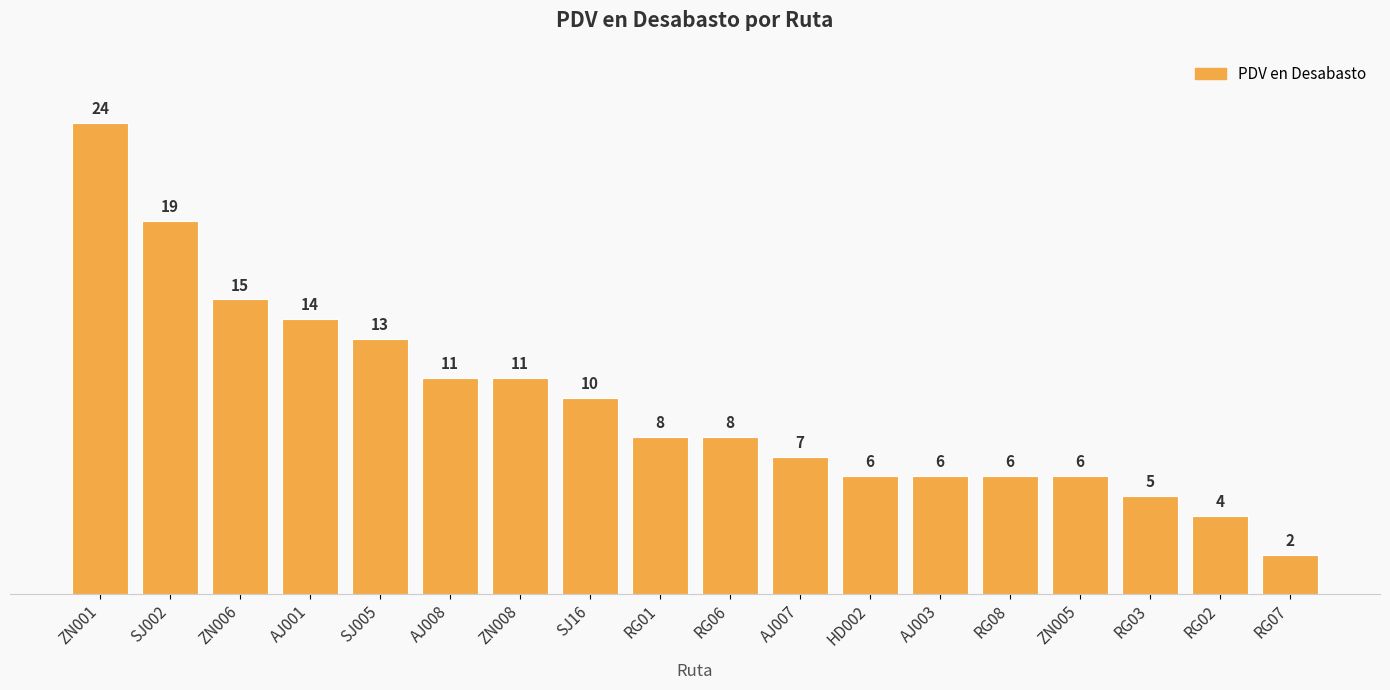

What is the sum of the values at ZN005 and RG06?

14